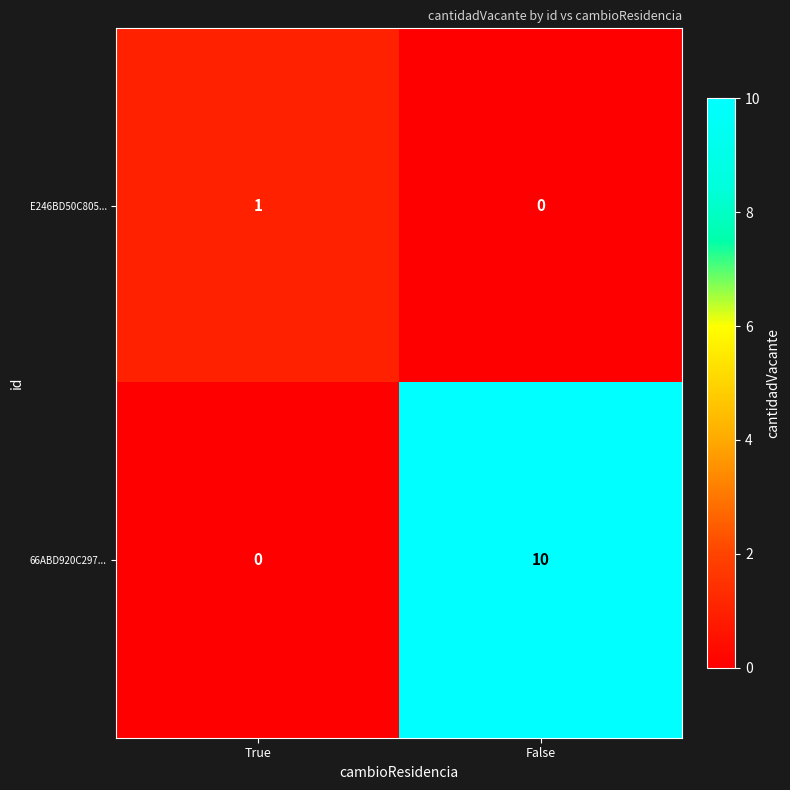

At which label is E246BD50C805... closest to 0?

False